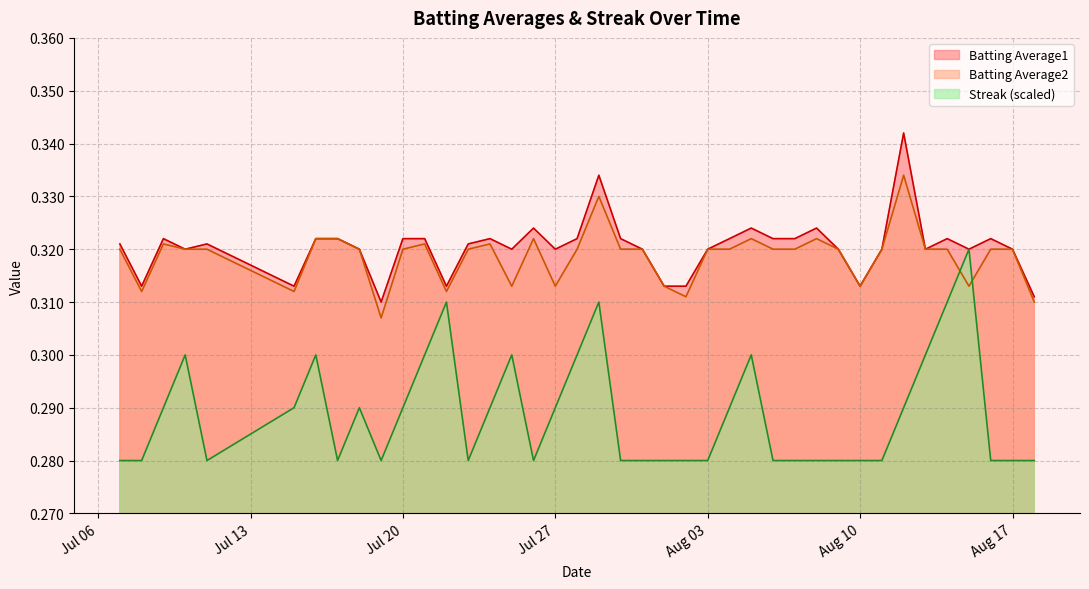

True or false: Streak has more than 1 points higher than both neighbors.

True